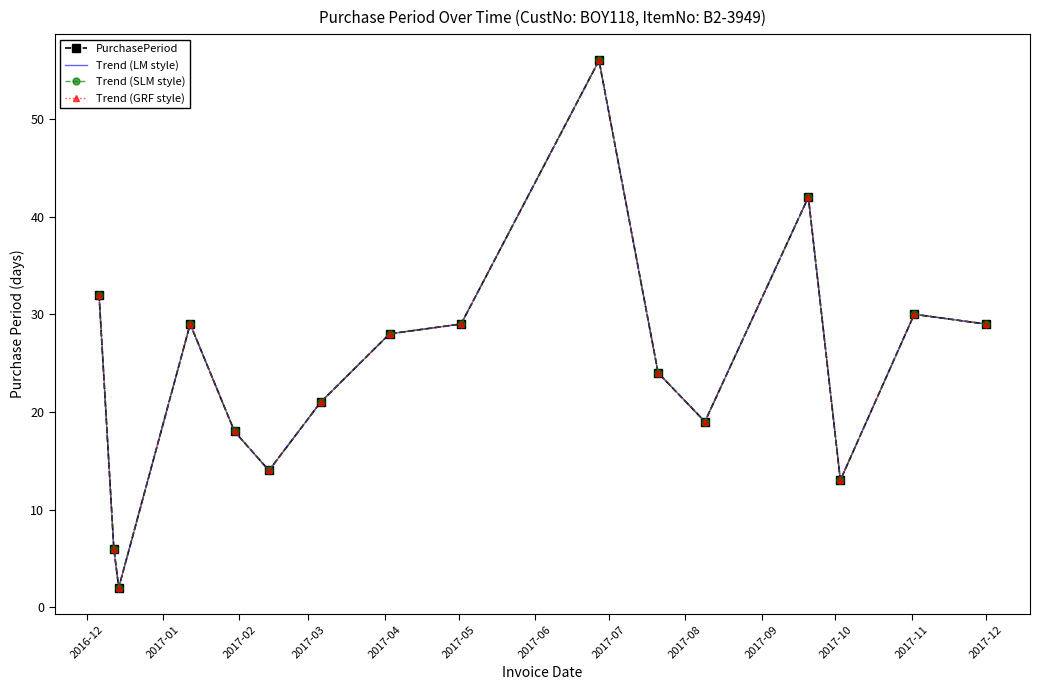

How many data points does each series have?

16